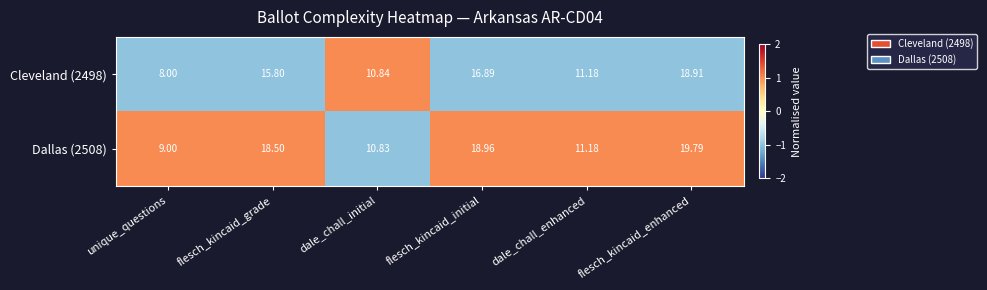

How many values in the Dallas (2508) series exceed 18?

3